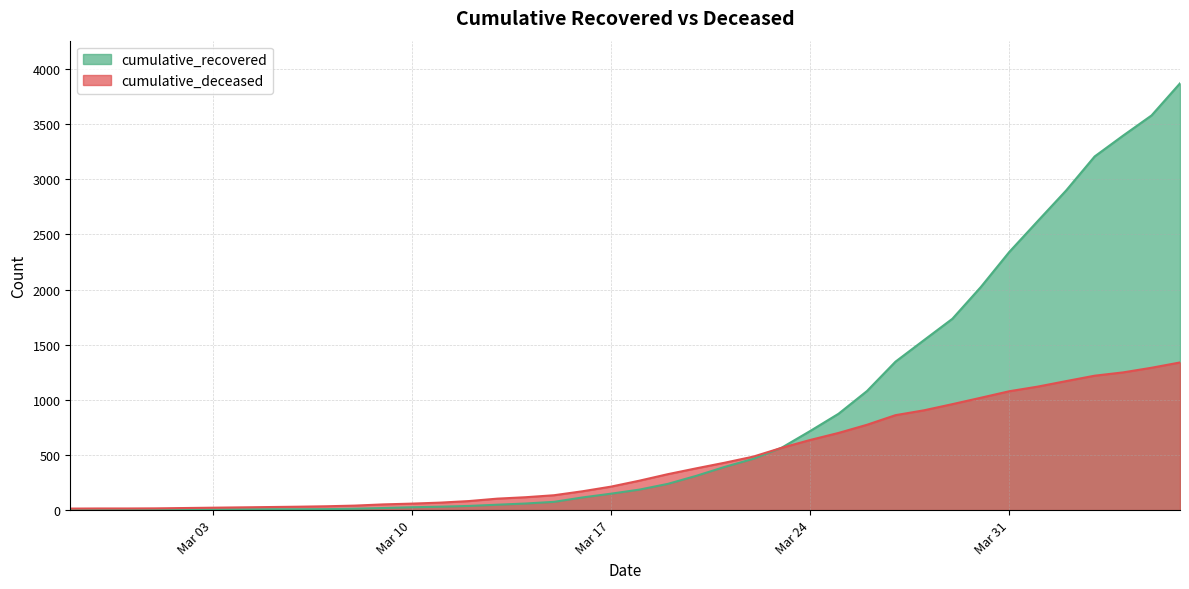

Rank the series at 2020-02-29 from highest to lowest value.

cumulative_deceased, cumulative_recovered